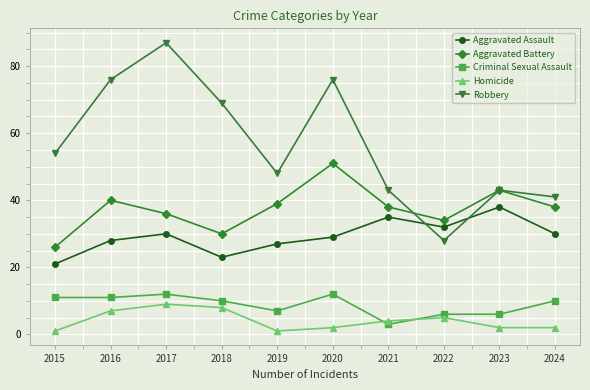

How many interior local peaks does the Aggravated Assault series have?

3